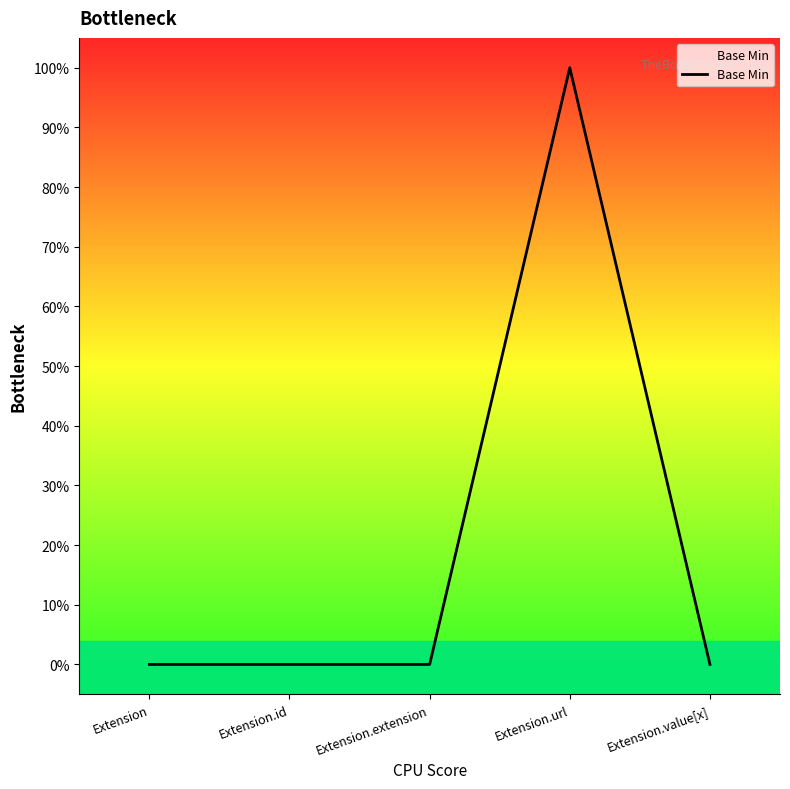

Between Extension.value[x] and Extension.url, which is larger?

Extension.url